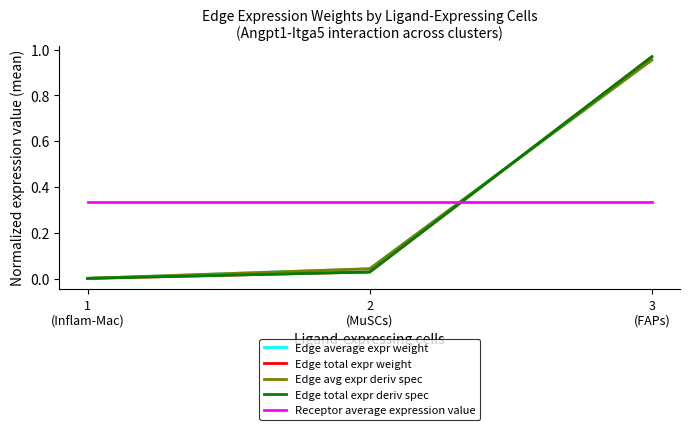

How many lines are shown in the chart?

5